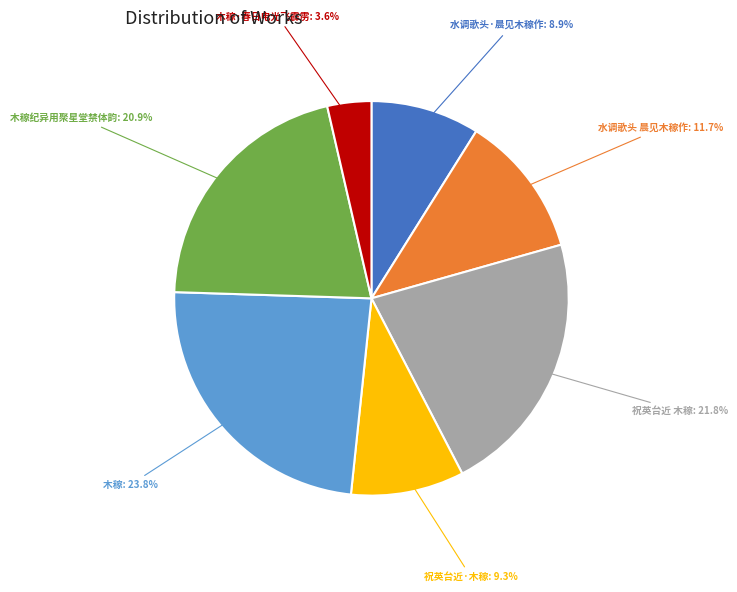

Is there any slice that represents more than half of the pie?

No